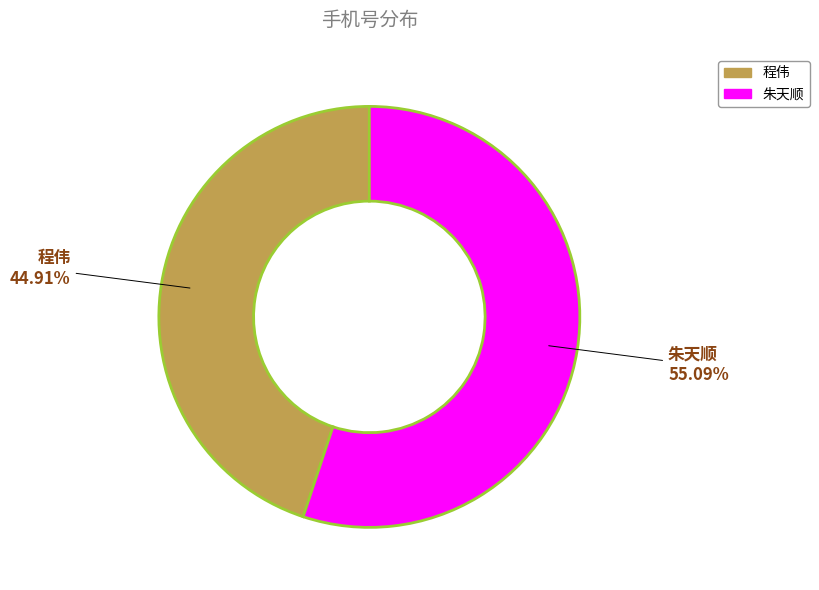

Which category has the biggest portion of the pie?

朱天顺